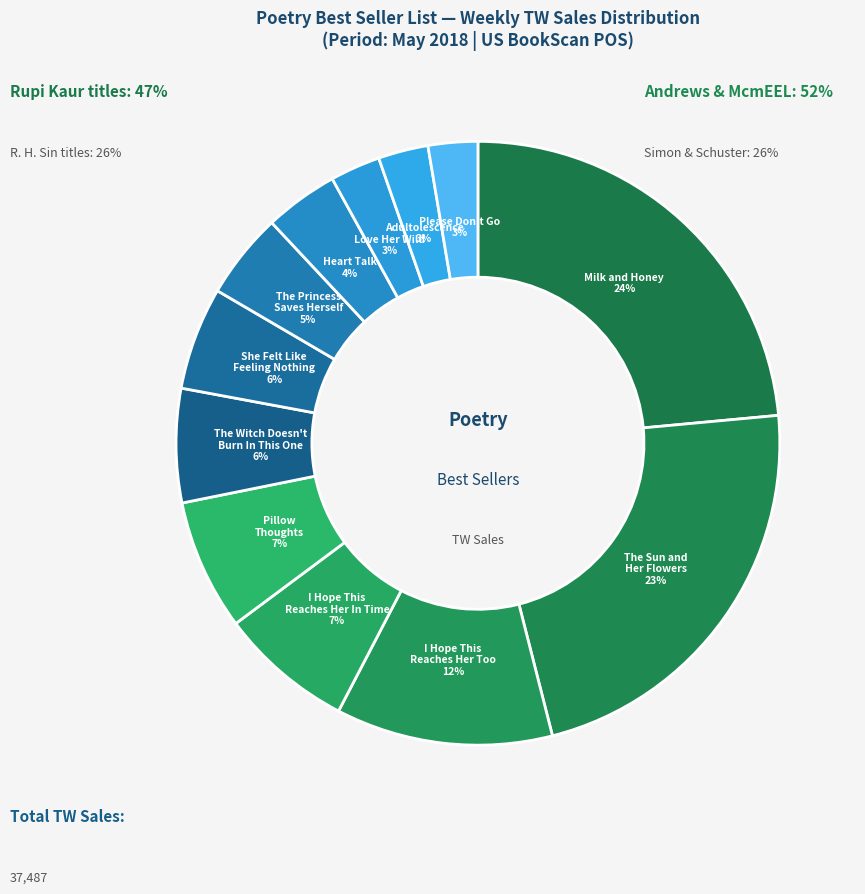

How many segments does this pie chart have?

12